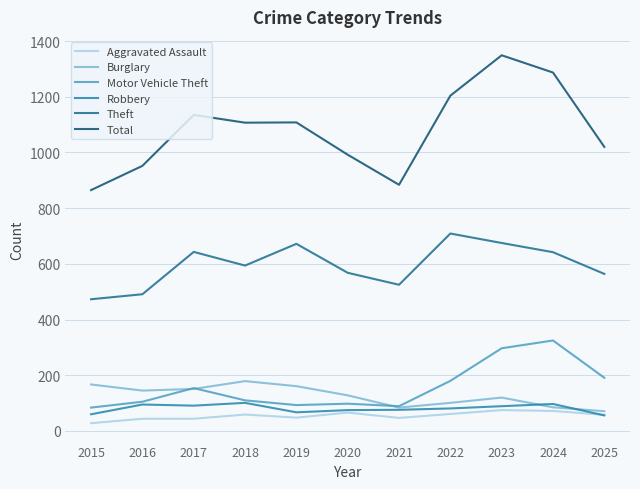

Reading right to left, transcribe all the data shown in this chart.

Aggravated Assault: 58	72	75	61	47	66	48	59	44	44	28
Burglary: 71	85	120	101	84	128	161	179	151	145	167
Motor Vehicle Theft: 191	325	297	180	89	98	93	110	154	105	84
Robbery: 56	97	89	81	76	75	67	101	91	95	60
Theft: 564	642	675	709	525	568	672	594	643	491	473
Total: 1020	1287	1349	1204	884	992	1108	1107	1135	952	865